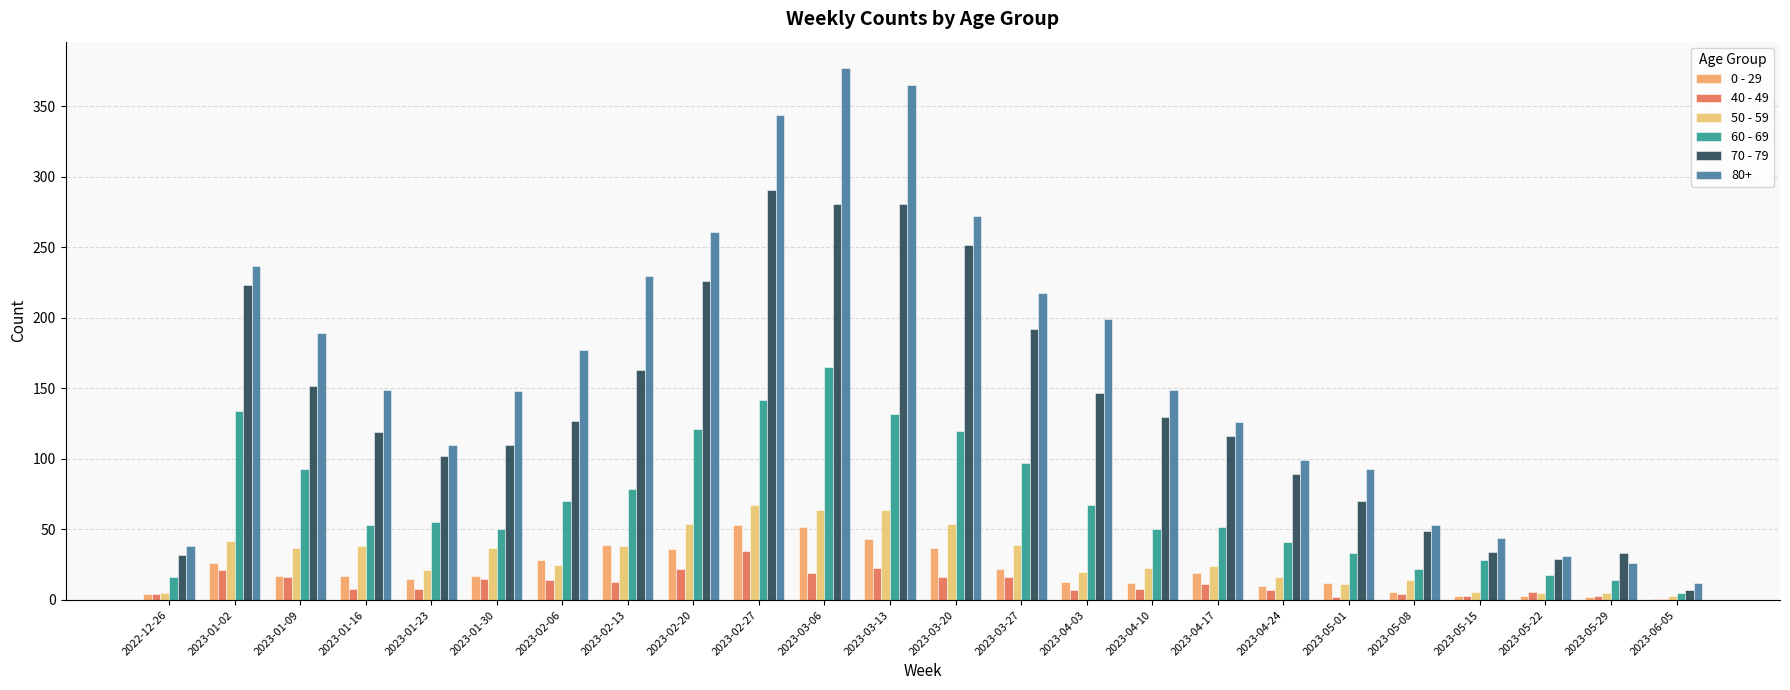

What is the total value across all series at 2023-01-16?

384